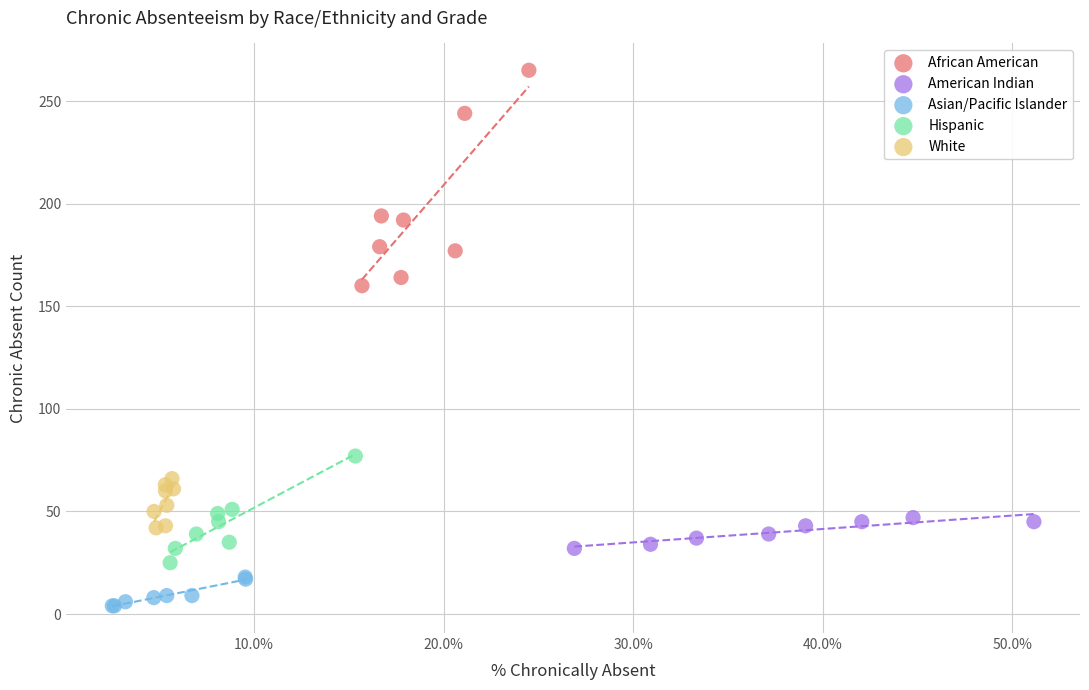

Which series contains the lowest Y value?

Asian/Pacific Islander